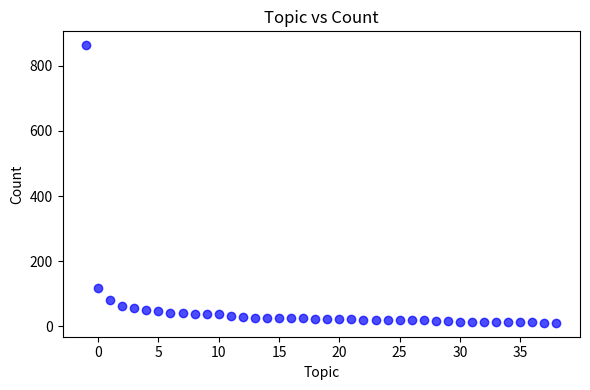

What Y value in the scatter plot is closest to 437?

119